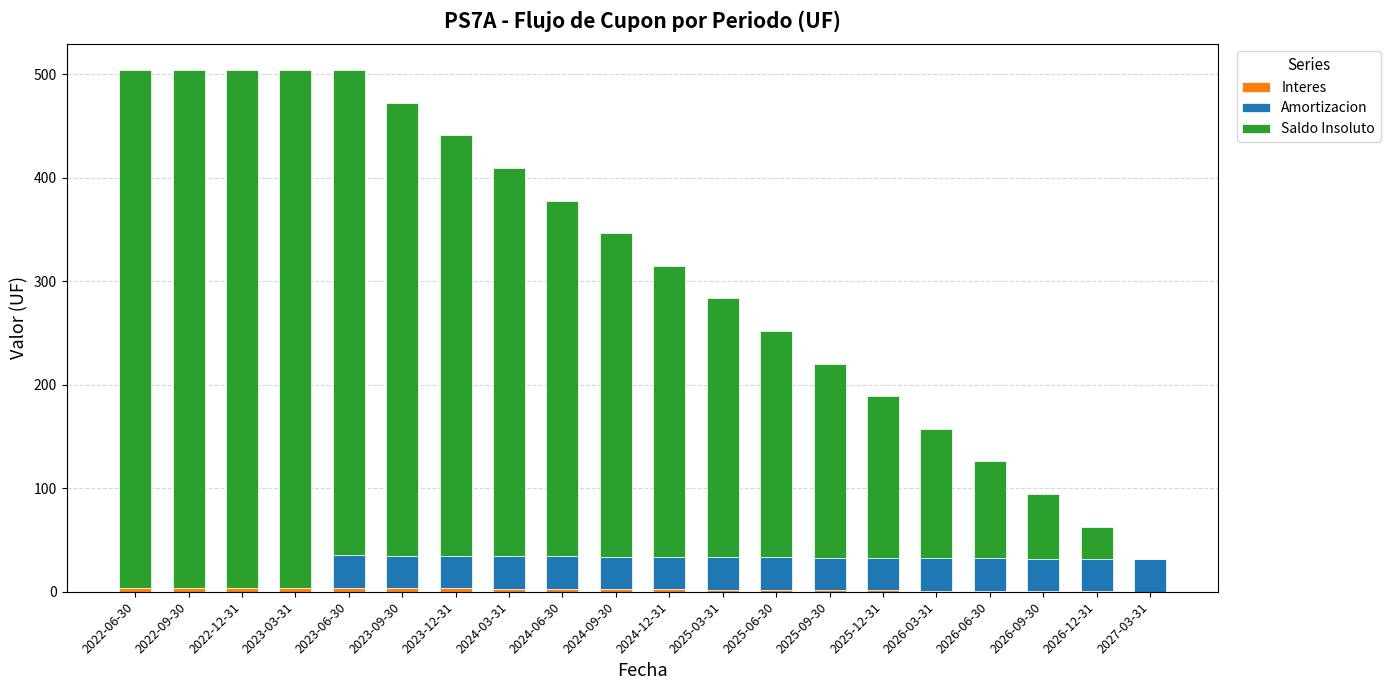

Does the chart contain stacked bars?

Yes